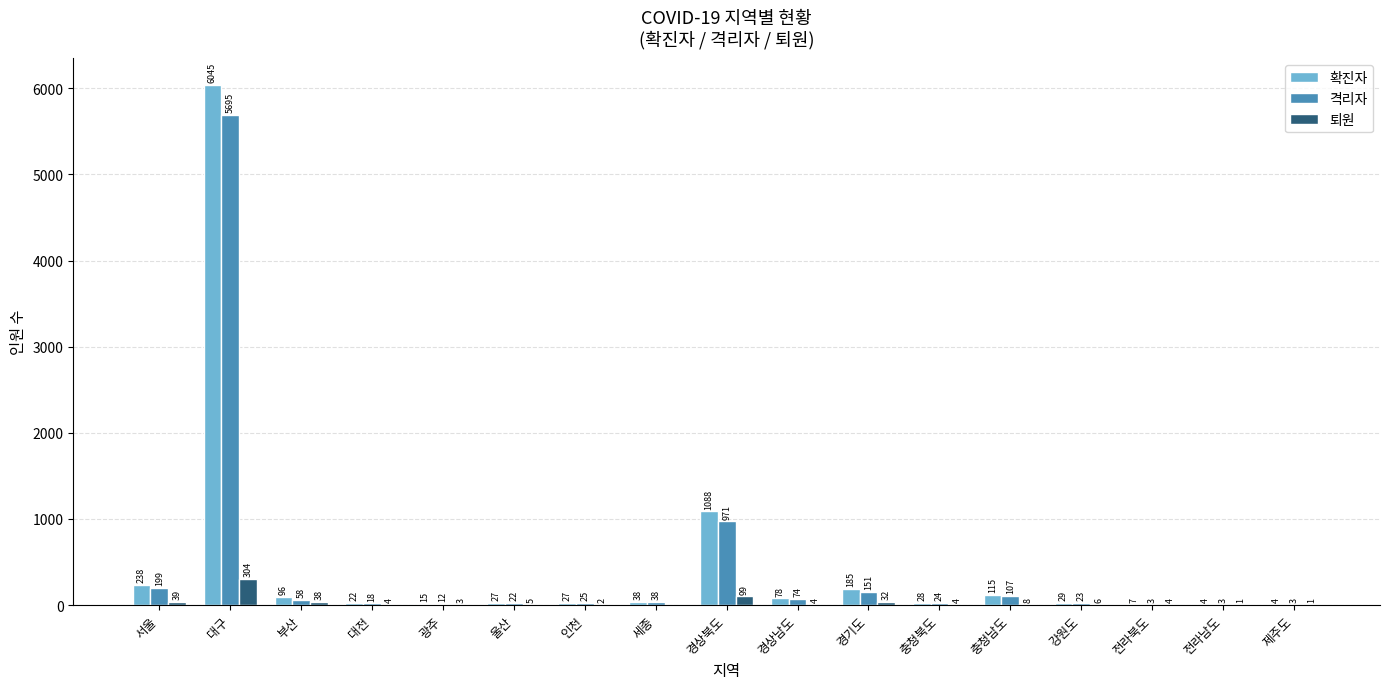

Reading right to left, transcribe all the data shown in this chart.

확진자: 4	4	7	29	115	28	185	78	1088	38	27	27	15	22	96	6045	238
격리자: 3	3	3	23	107	24	151	74	971	38	25	22	12	18	58	5695	199
퇴원: 1	1	4	6	8	4	32	4	99	0	2	5	3	4	38	304	39